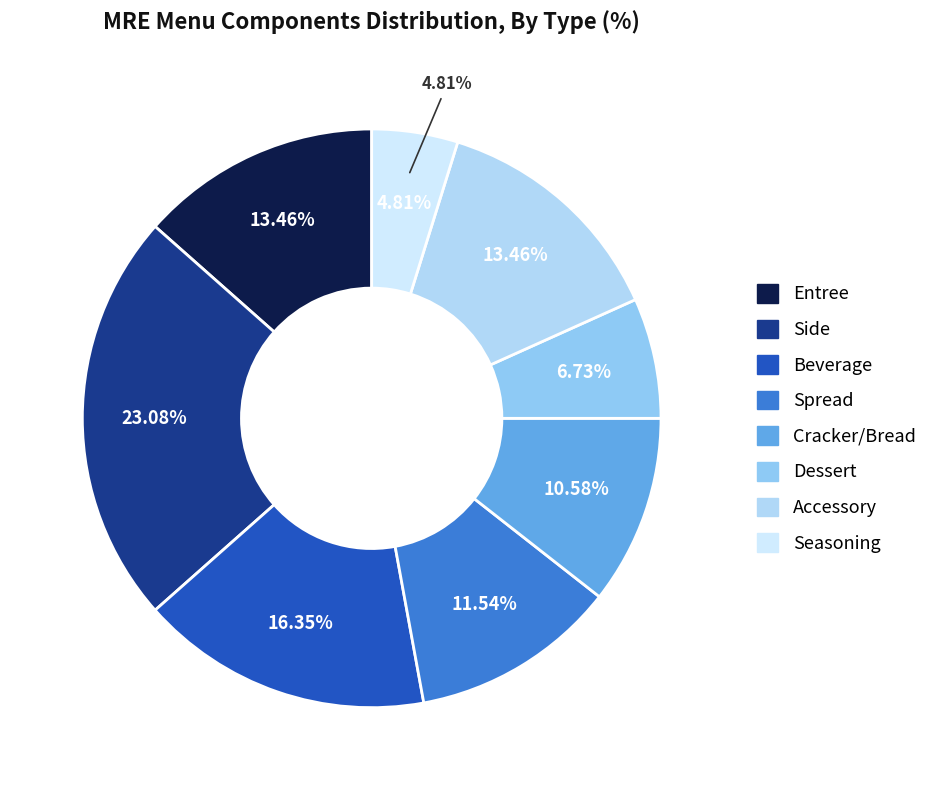

Combined, do Side and Beverage account for over 50%?

No